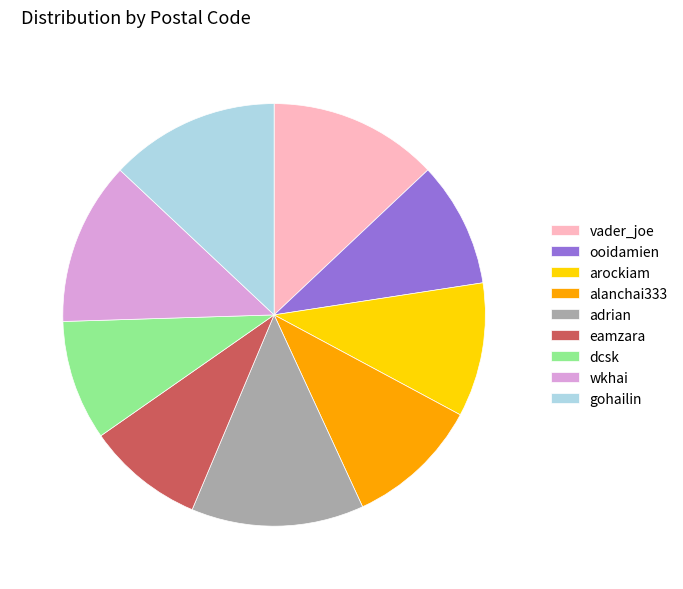

Do adrian and dcsk together represent more than half of the pie?

No